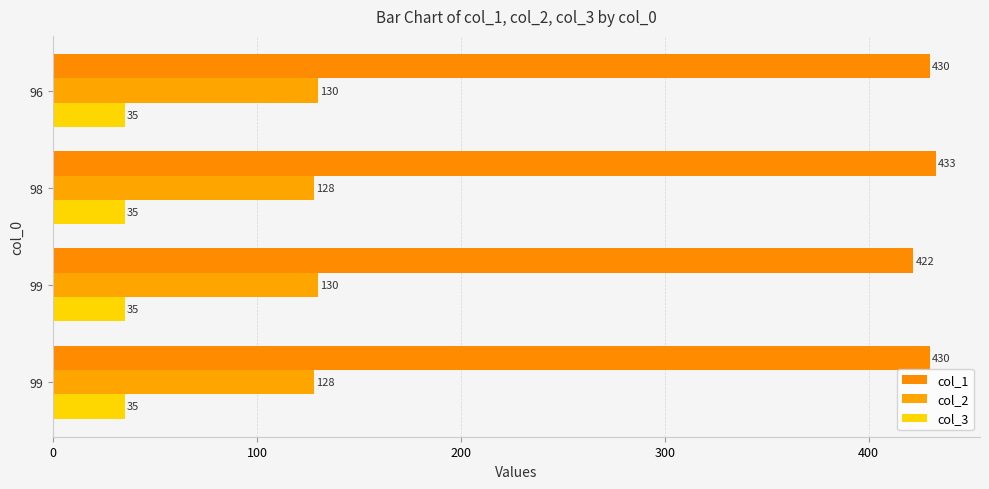

What is the smallest value displayed?

35